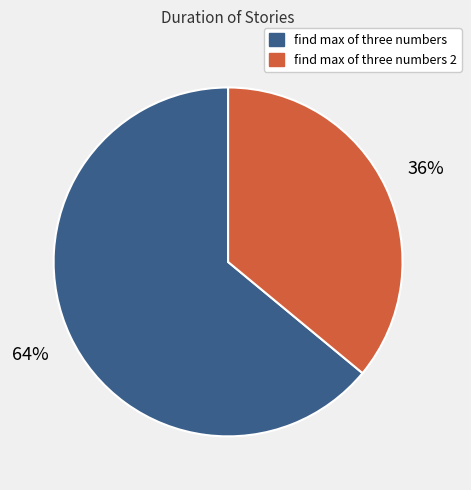

To the nearest percent, what is the difference between the find max of three numbers and find max of three numbers 2 slice percentages?

28%